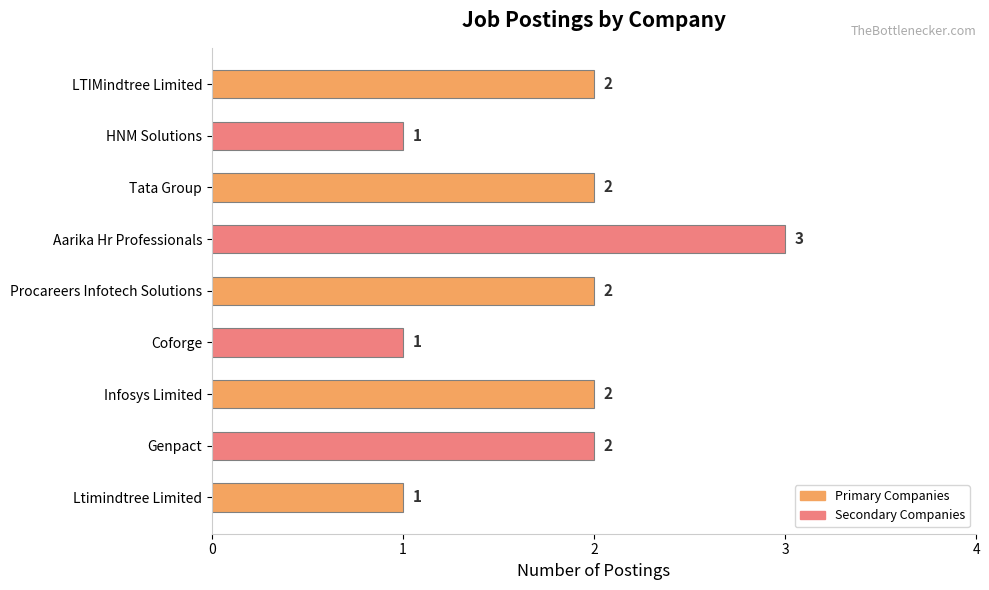

How many values are between 1 and 2?

8